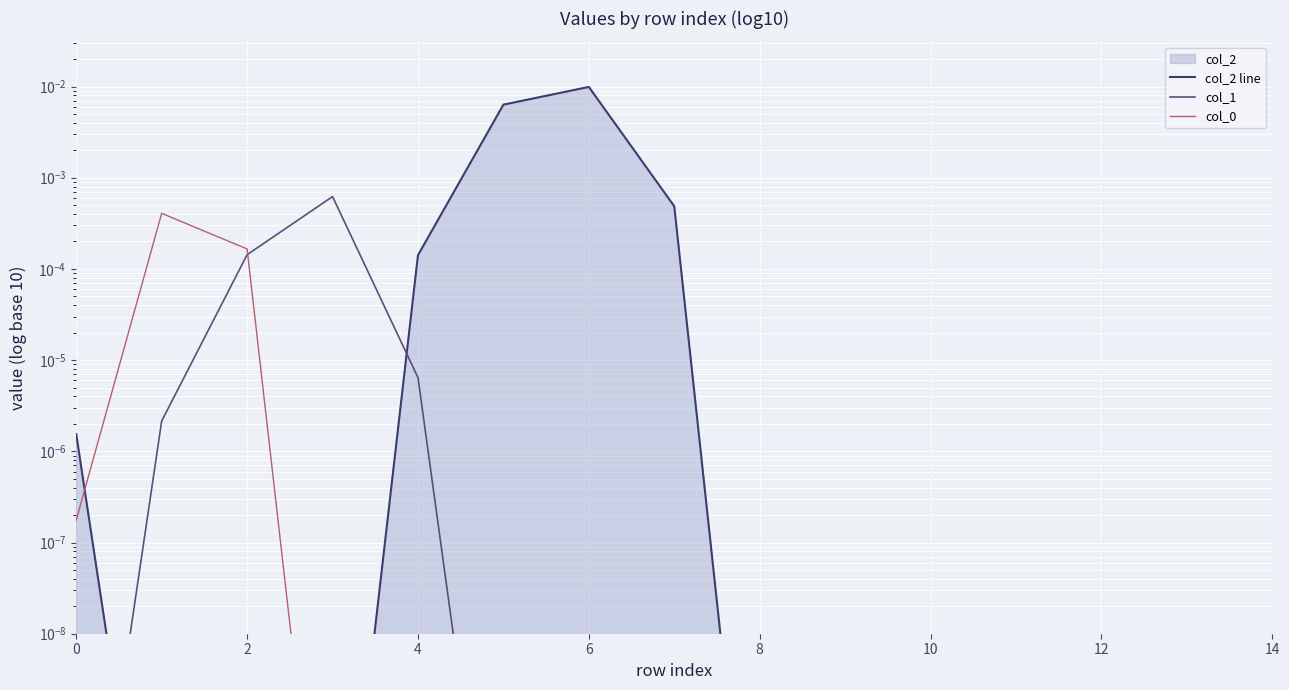

True or false: col_0 has more than 0 points higher than both neighbors.

True